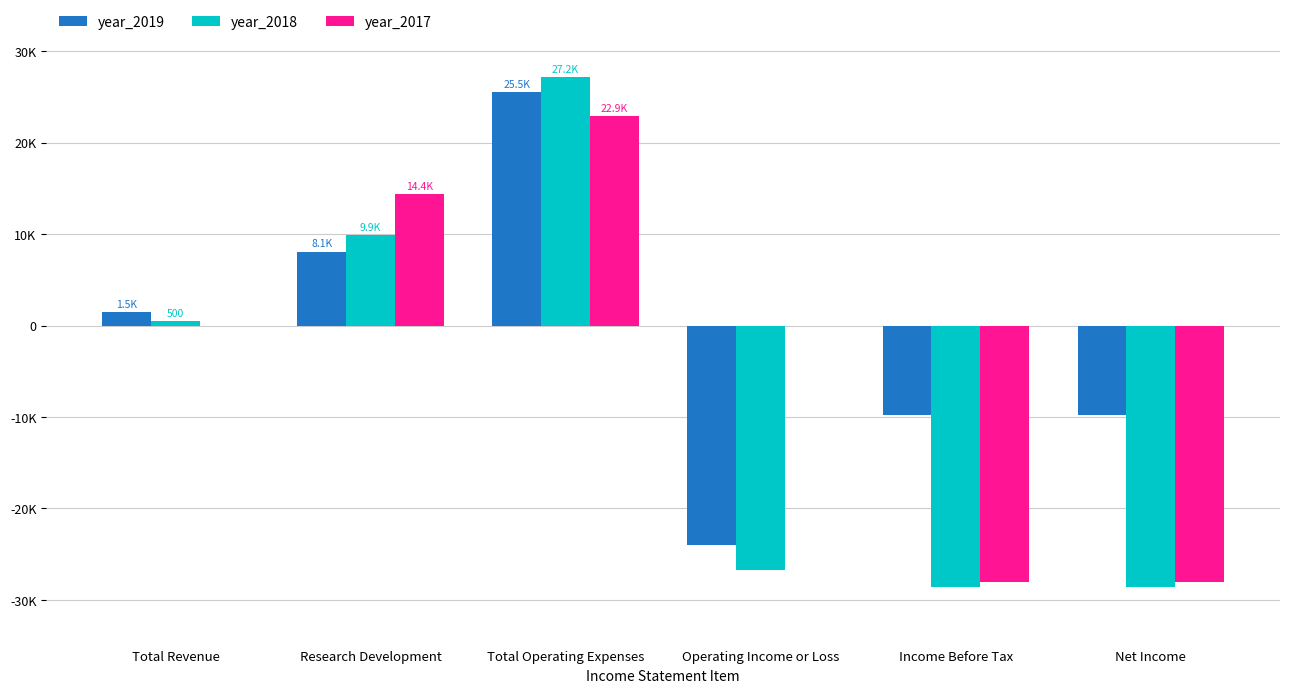

Rank the categories by year_2019 value from lowest to highest.

Operating Income or Loss, Income Before Tax, Net Income, Total Revenue, Research Development, Total Operating Expenses